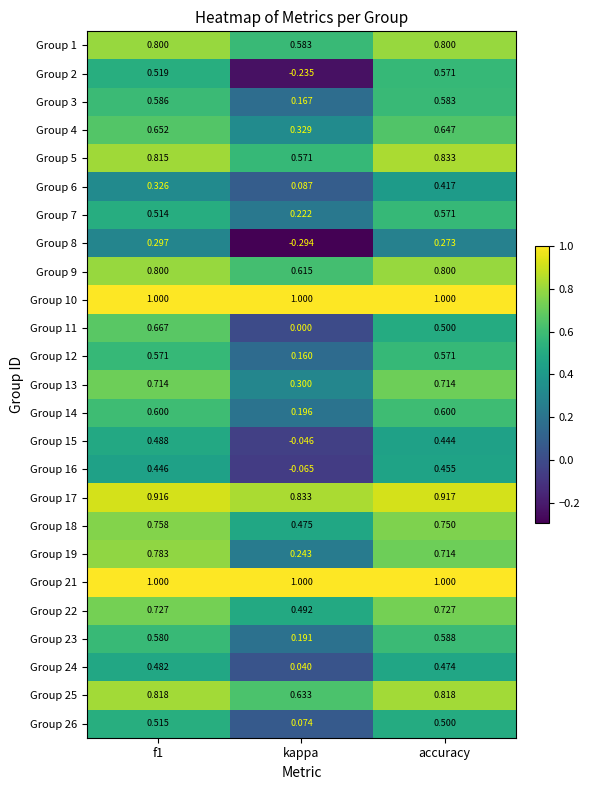

Count the number of data series in this chart.

25